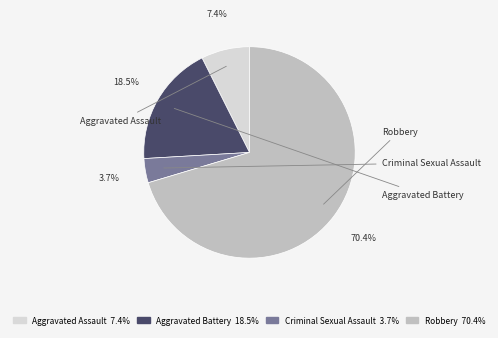

Is it true that Criminal Sexual Assault is 11% of the pie?

False